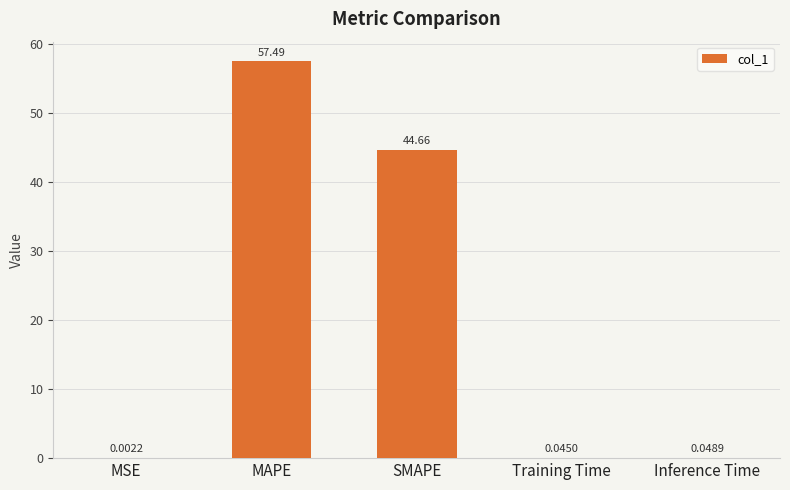

Which category has the highest value across all series?

MAPE